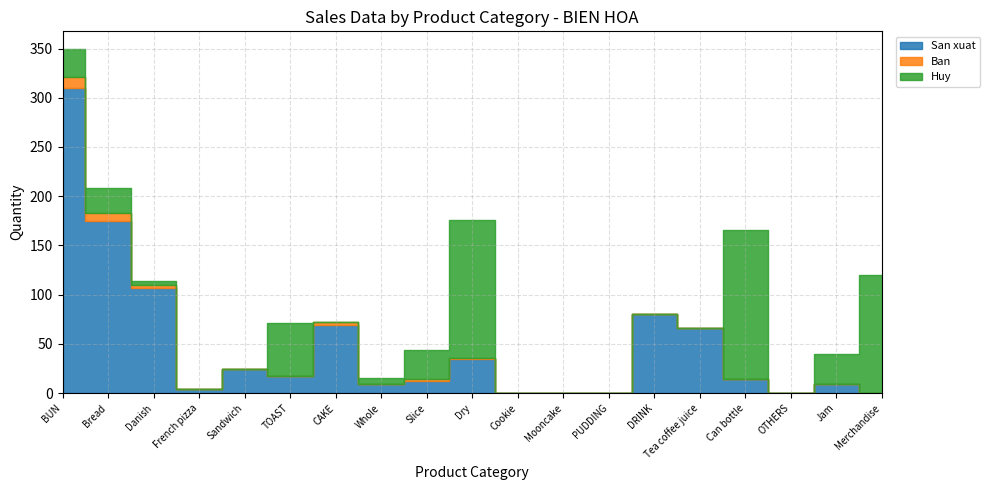

How many positive values does the San xuat series have?

14